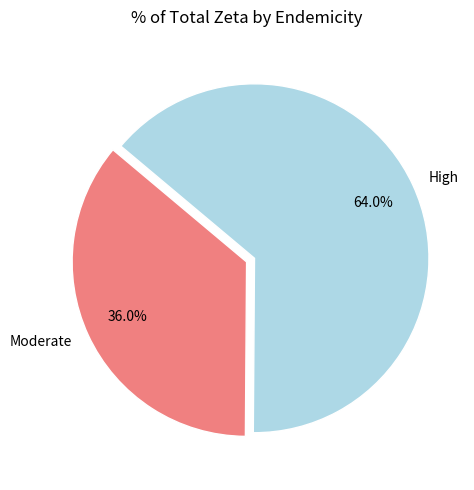

To the nearest percent, what portion does High represent?

64%